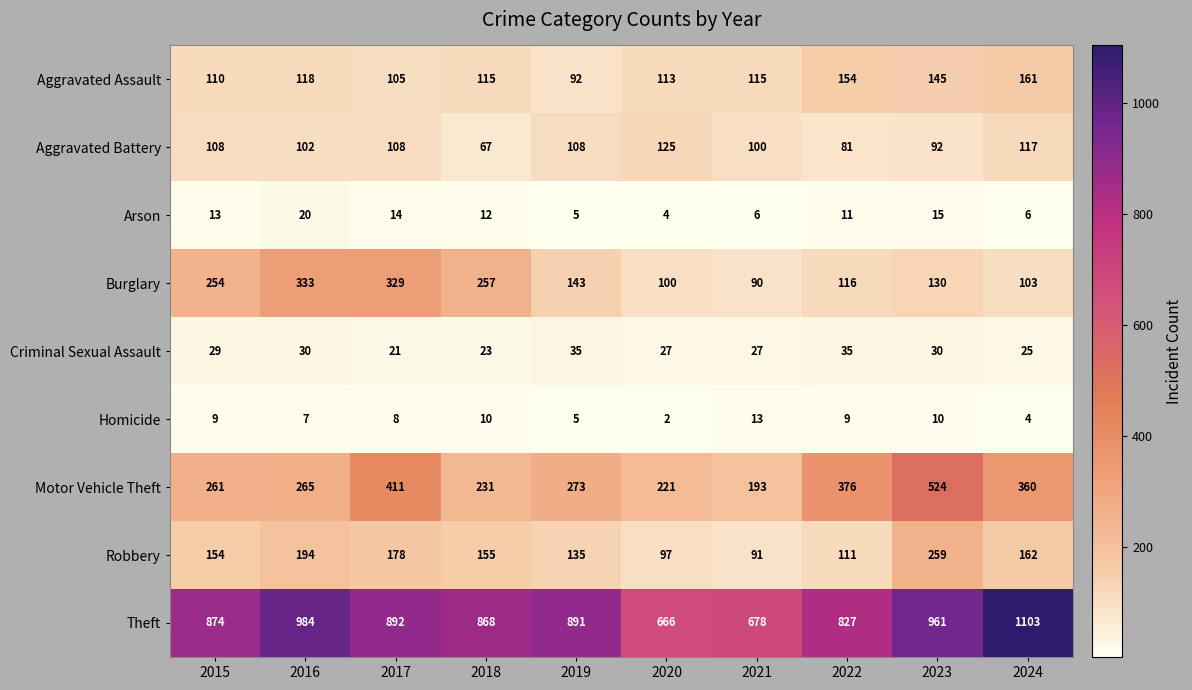

What is the difference between the Theft values at 2017 and 2018?

24